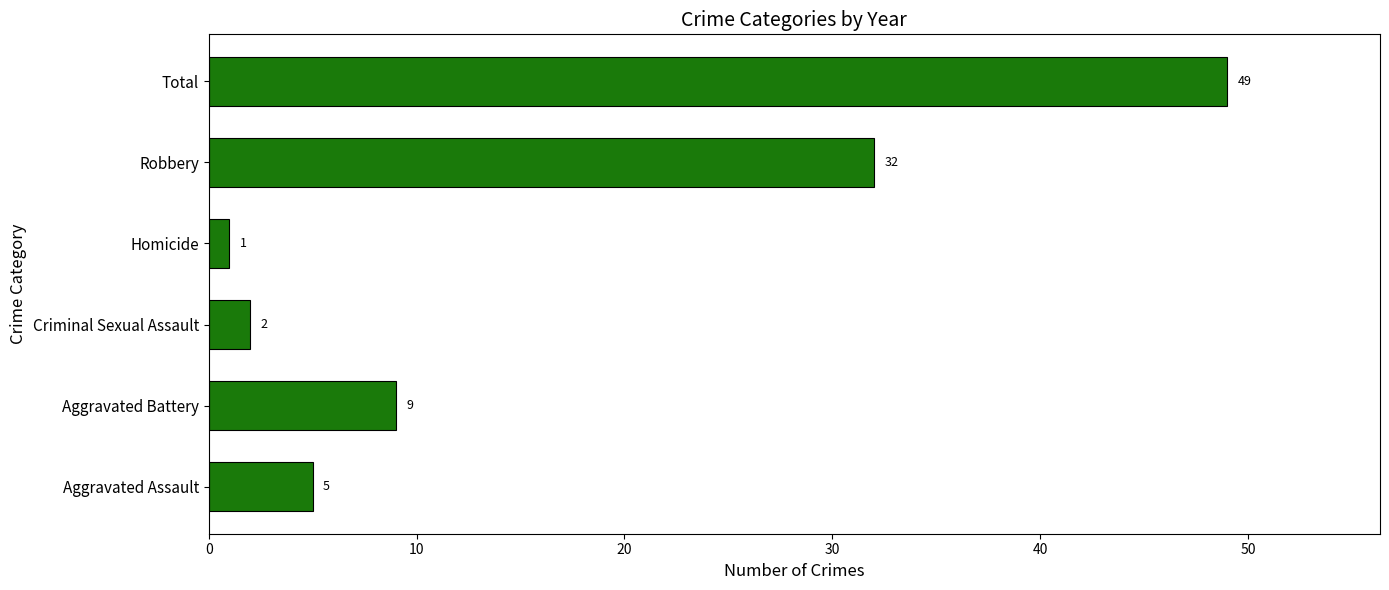

Where is the data nearest to the value 25?

Robbery